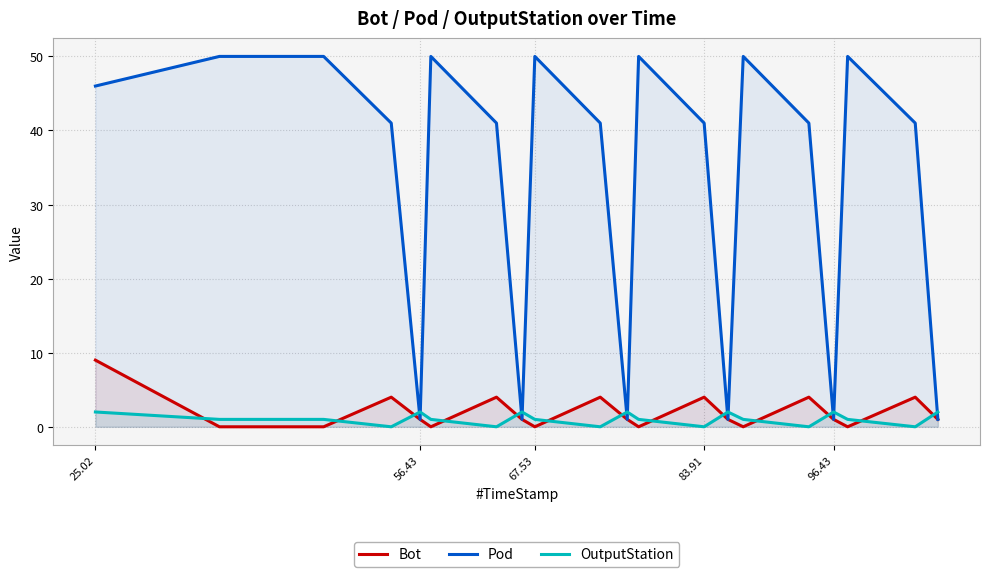

Reading left to right, what are all the values shown in this chart?

Bot: 9	0	0	4	1	0	4	1	0	4	1	0	4	1	0	4	1	0	4	1
Pod: 46	50	50	41	1	50	41	1	50	41	1	50	41	1	50	41	1	50	41	1
OutputStation: 2	1	1	0	2	1	0	2	1	0	2	1	0	2	1	0	2	1	0	2